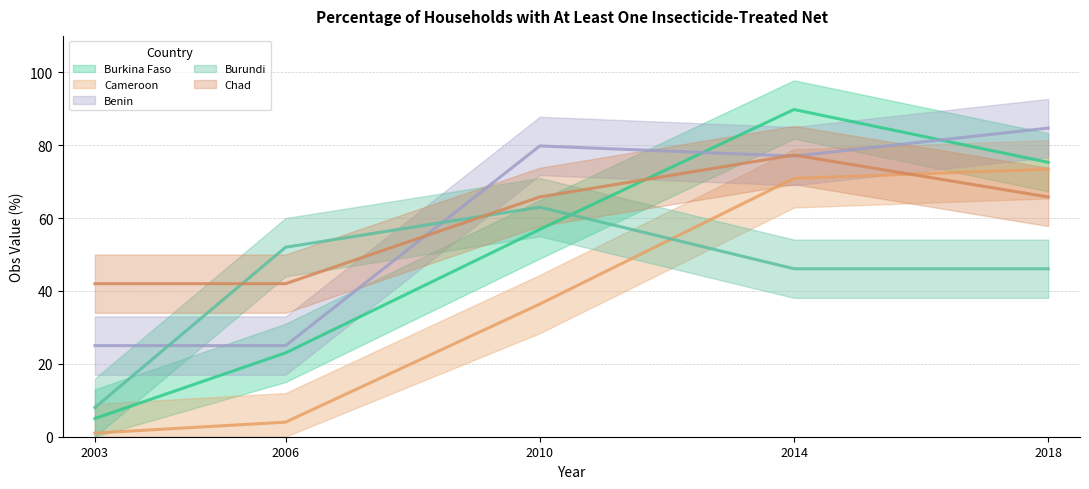

What is the average value of the Benin series?

58.3